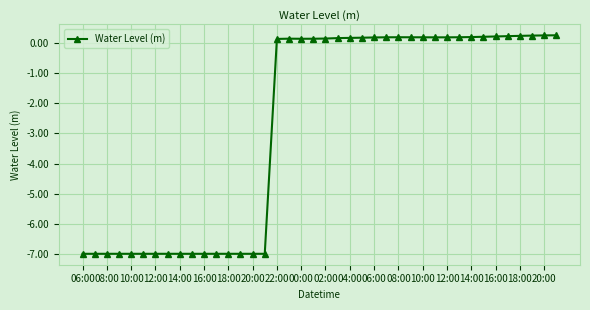

What is the value of the 34th point from the left?

0.2